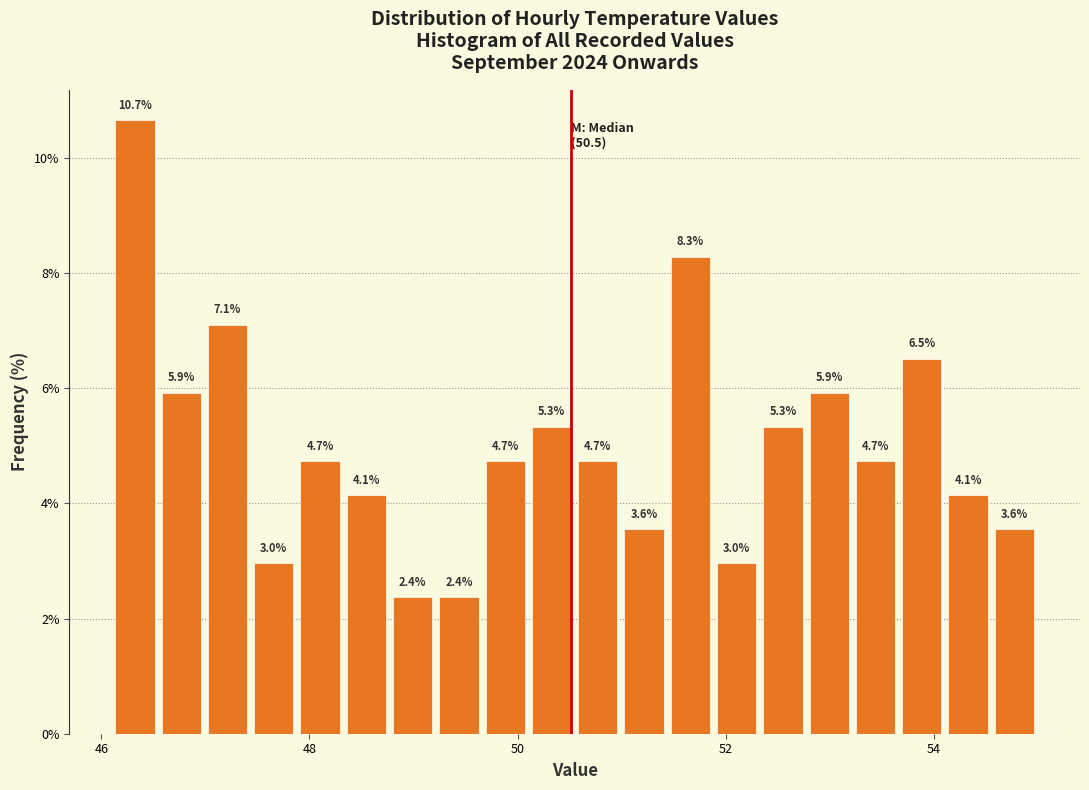

Read against the x-axis, roughly where is the centre of the tallest bar?

46.4